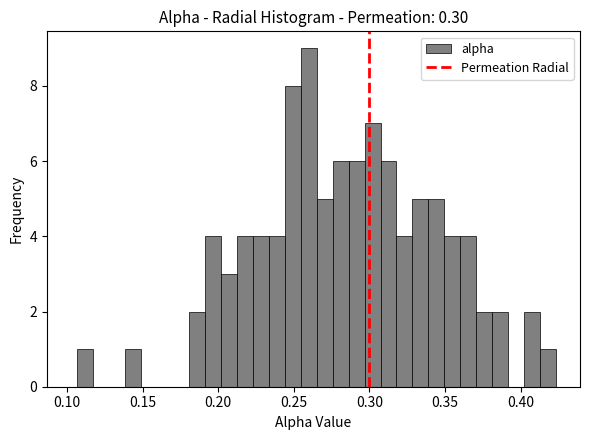

Around what value on the x-axis is the tallest bar? Give the approximate position of its centre, as read against the axis.

0.260